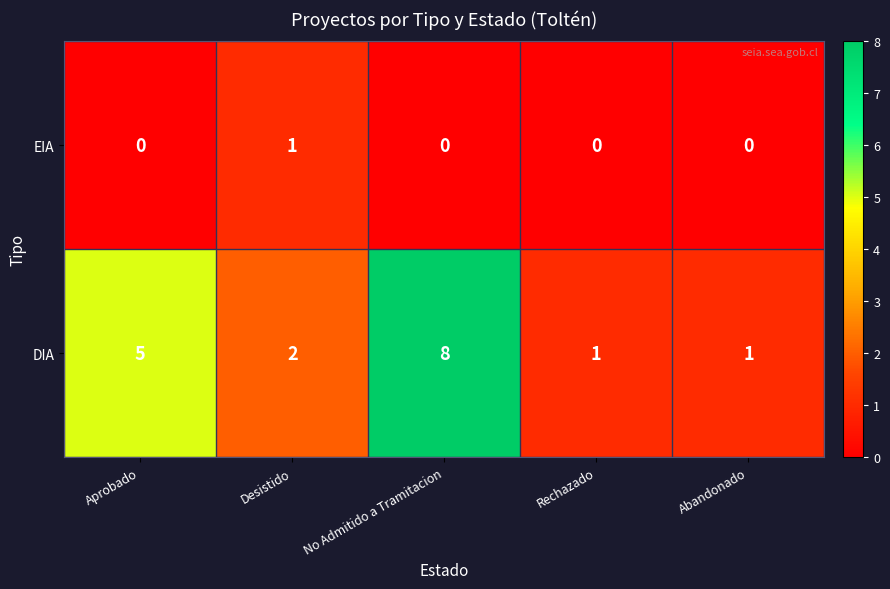

Reading left to right, transcribe all the data shown in this chart.

EIA: 0	1	0	0	0
DIA: 5	2	8	1	1